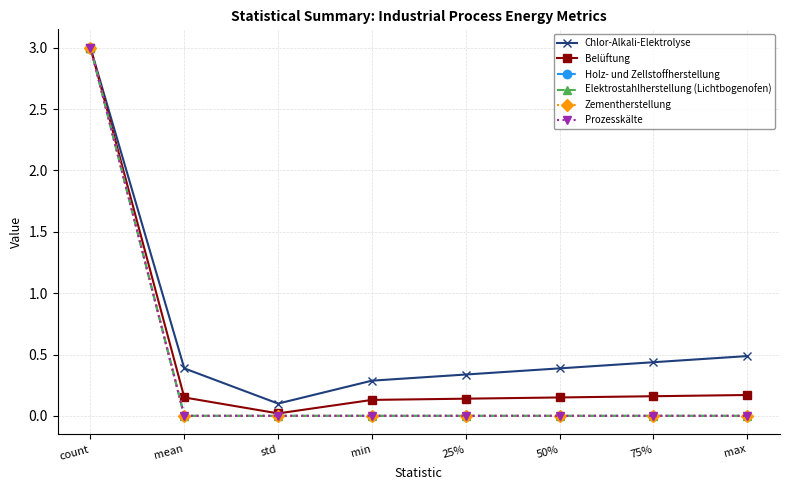

What is the value of the Chlor-Alkali-Elektrolyse point at the 3rd from the left?

0.1